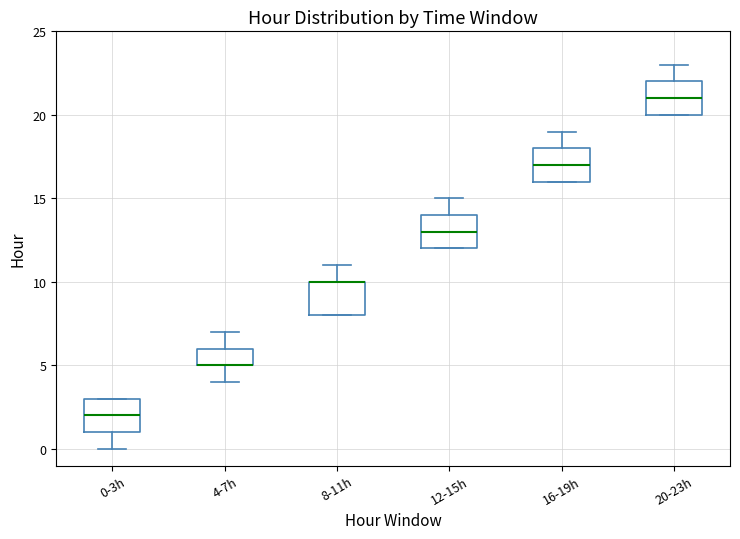

Where is the lower edge of the box for 0-3h on the y-axis? The values are not printed on the chart, so give them approximately, as read against the axis.

1